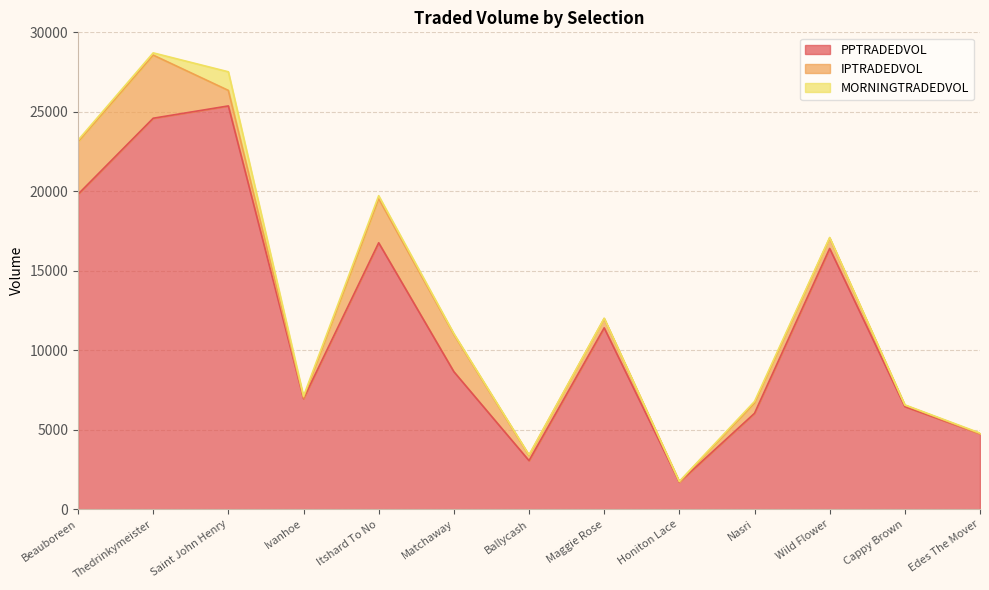

True or false: MORNINGTRADEDVOL and PPTRADEDVOL cross at least once.

False